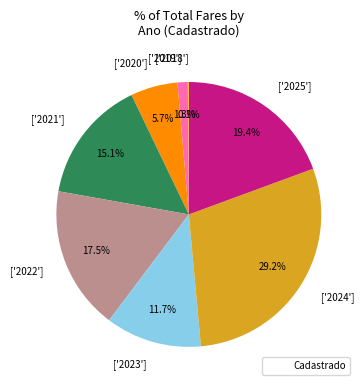

What percentage do ['2023'] and ['2025'] together represent?

31.1%